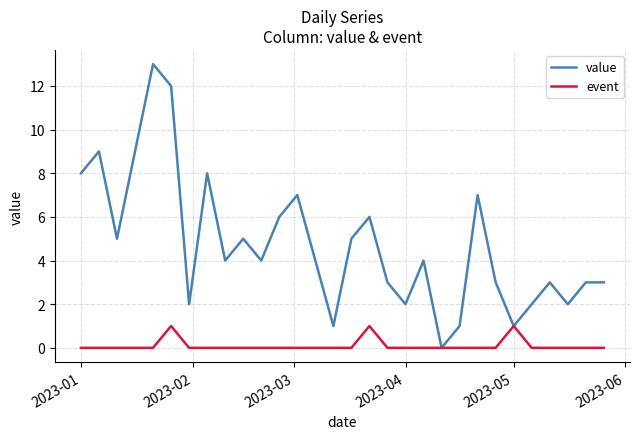

Which series has the largest range (max minus min)?

value